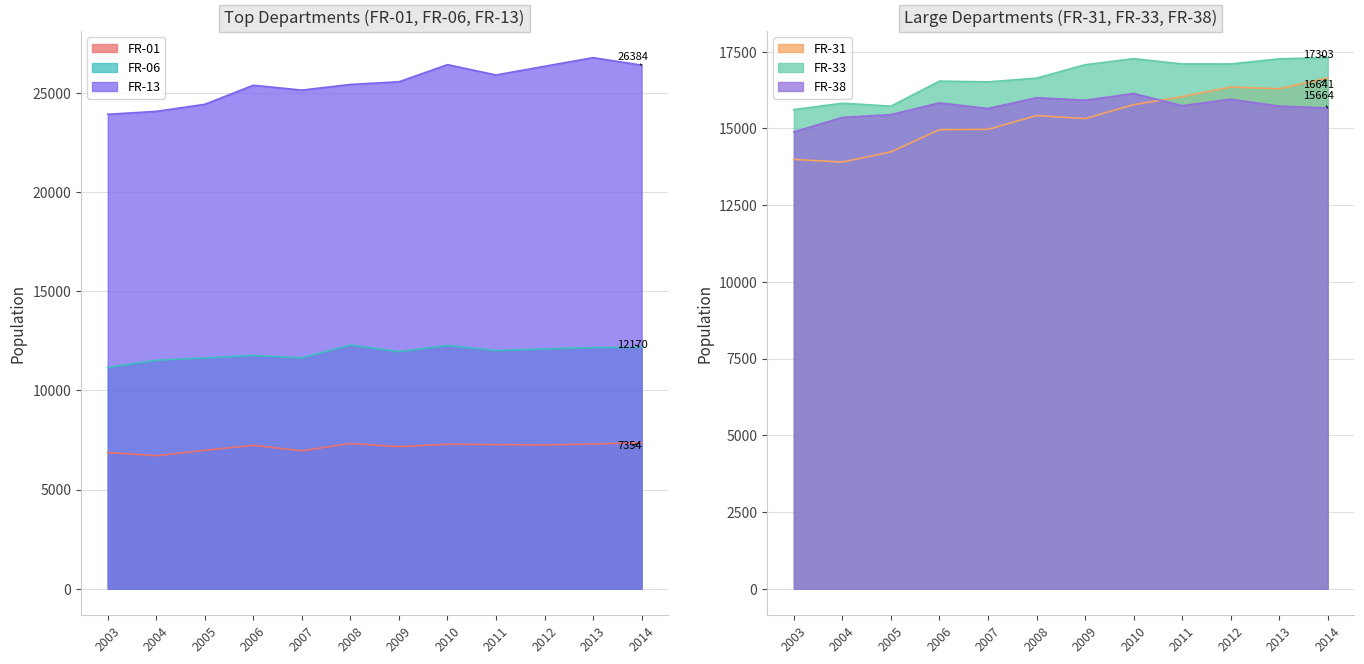

In FR-13, how many points are higher than both neighbors (excluding endpoints)?

3